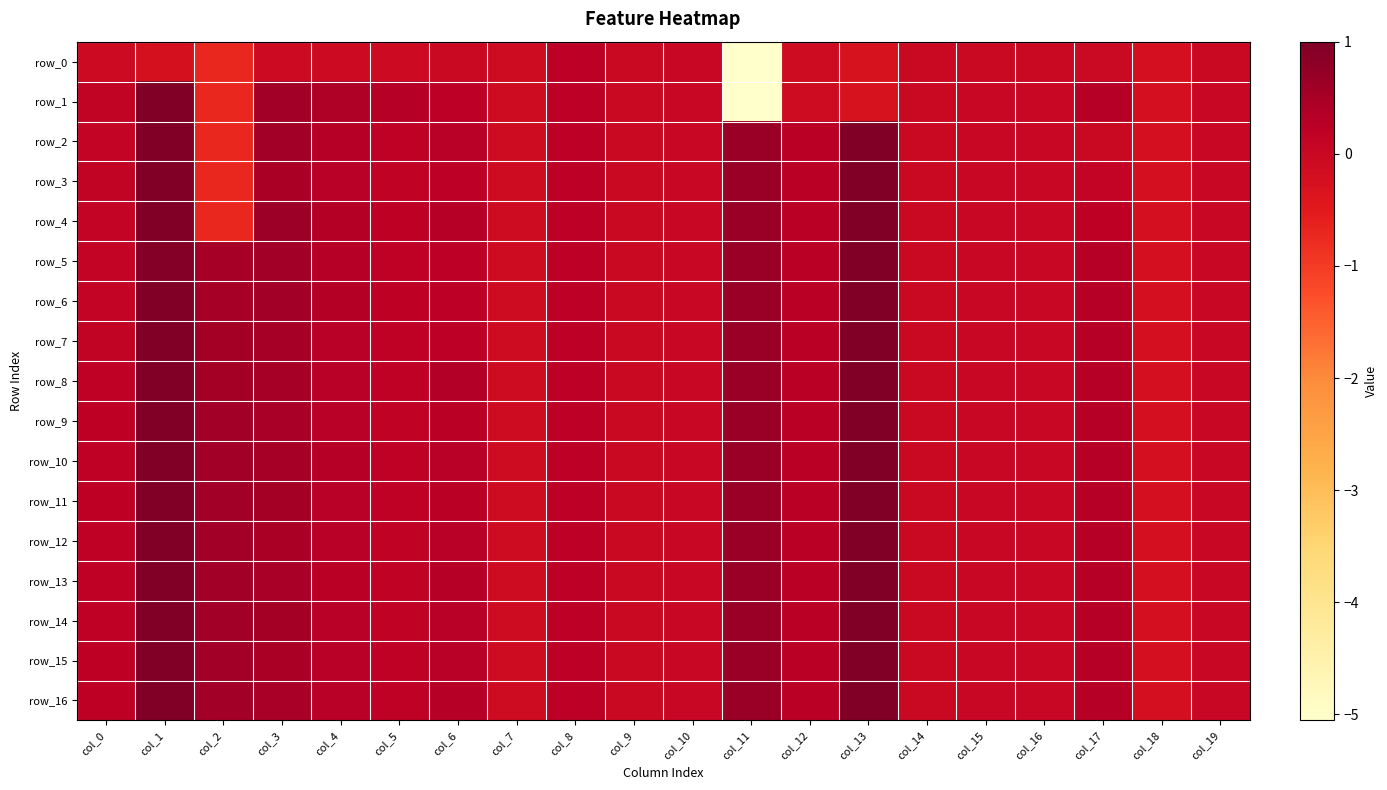

List the series in order of their peak value, lowest first.

row_0, row_2, row_5, row_1, row_7, row_10, row_3, row_4, row_6, row_8, row_9, row_11, row_13, row_14, row_16, row_12, row_15